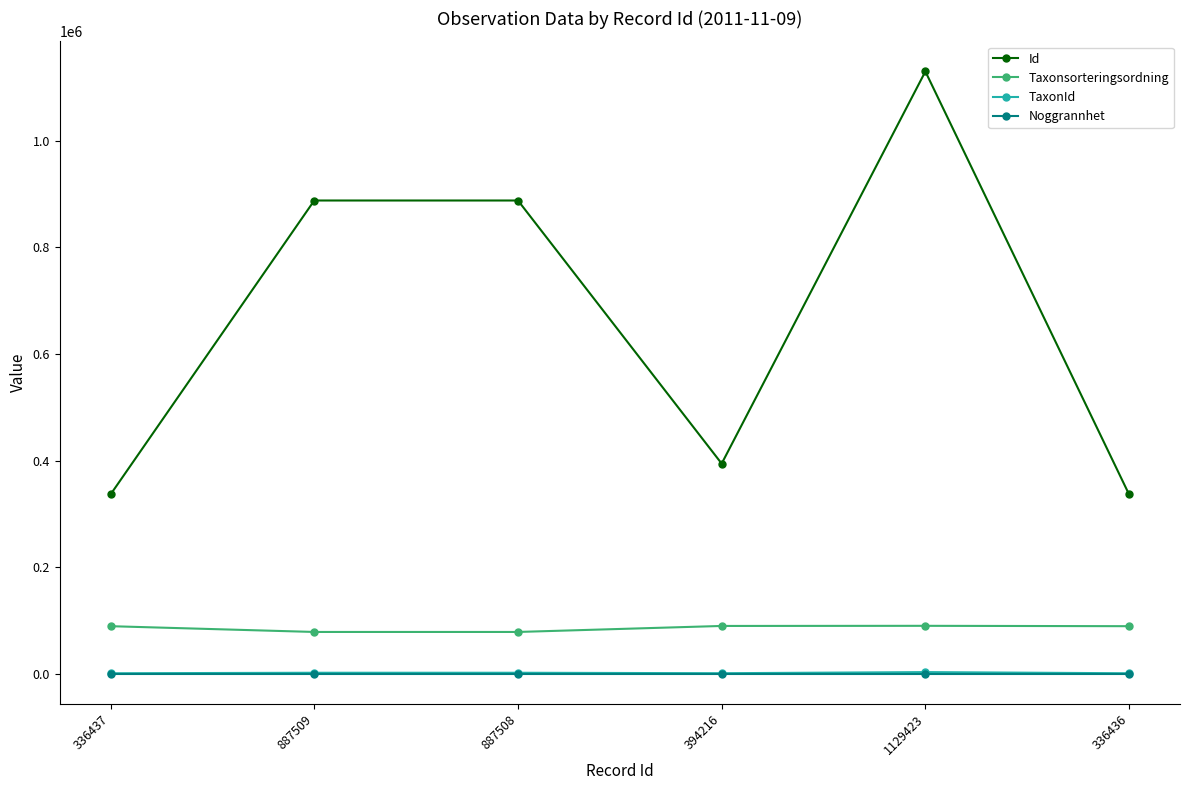

True or false: Taxonsorteringsordning and TaxonId intersect in this chart.

False